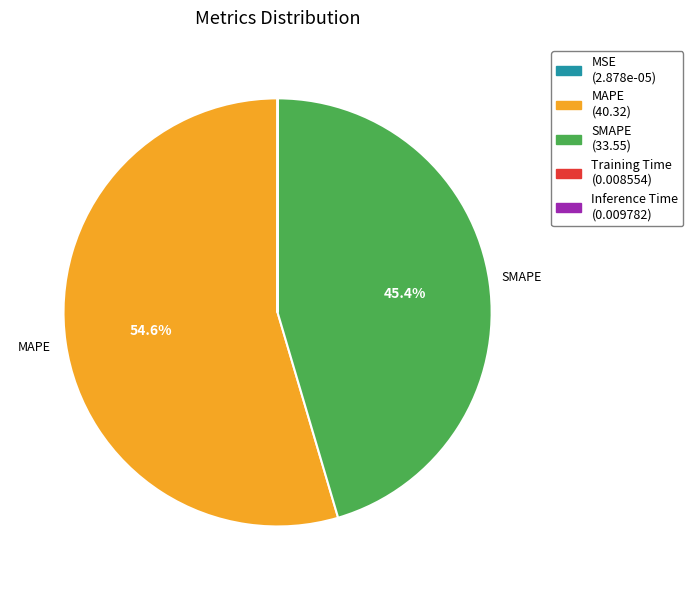

Is there a majority slice in this chart?

Yes